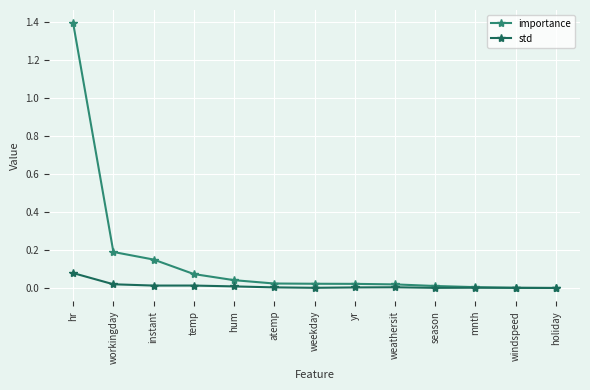

The value of std at temp is 0.0. True or false?

True